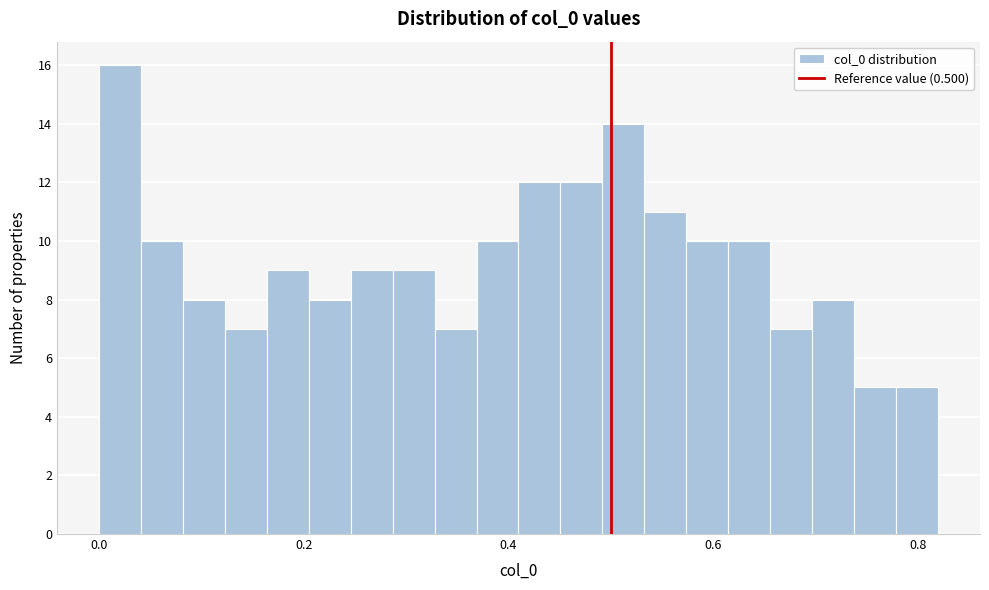

Read against the x-axis, roughly where is the centre of the tallest bar?

0.02